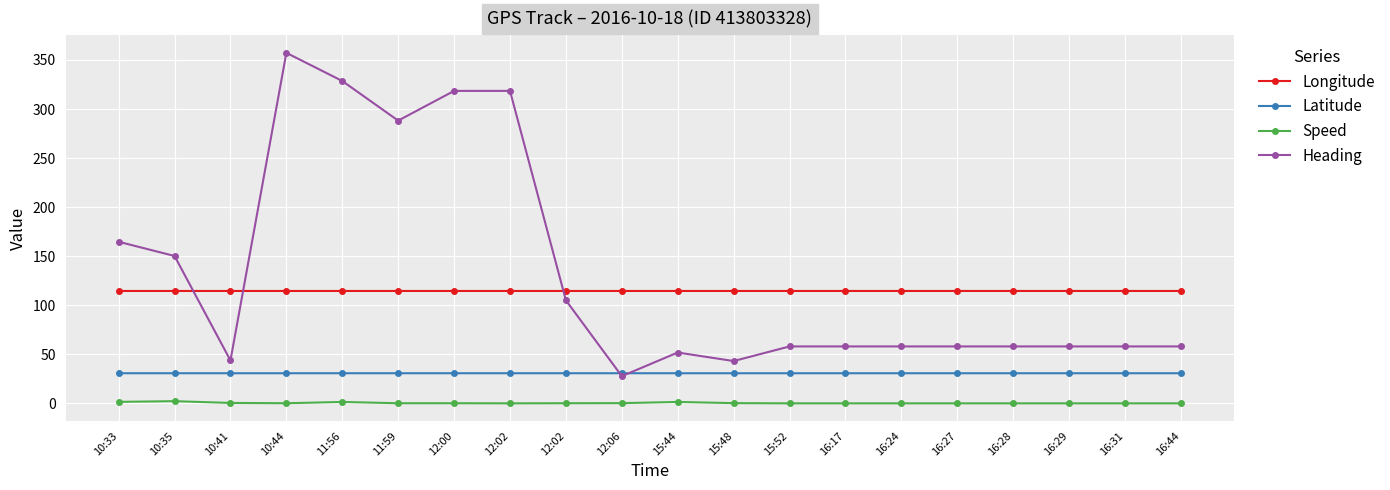

Count the number of categories in the chart.

20